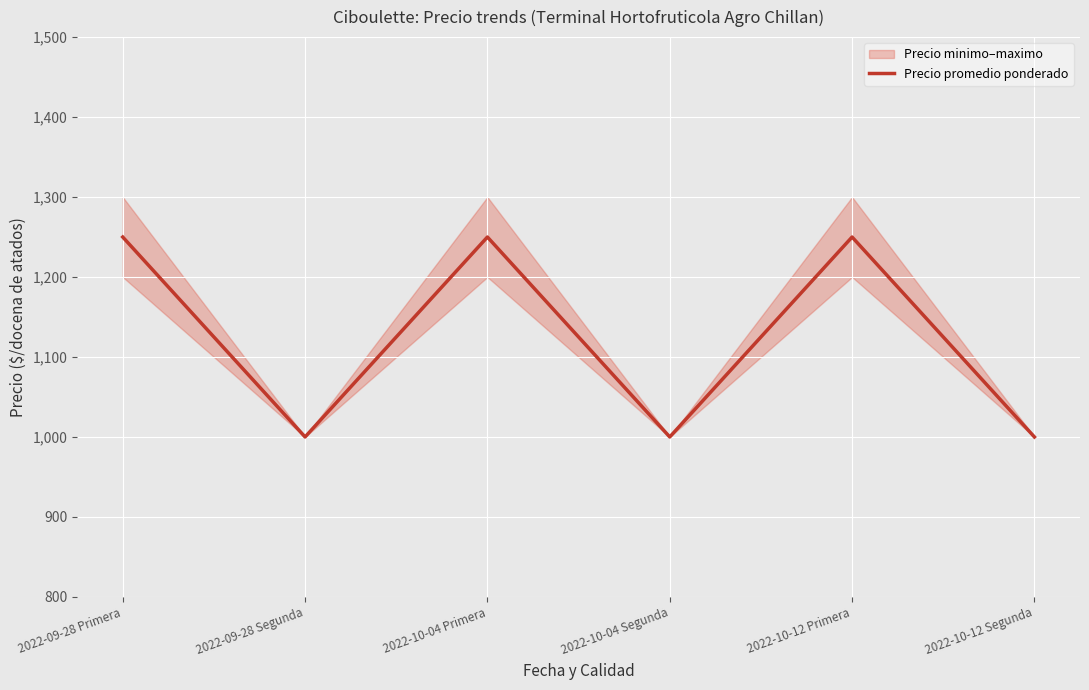

What is the average value?

1125